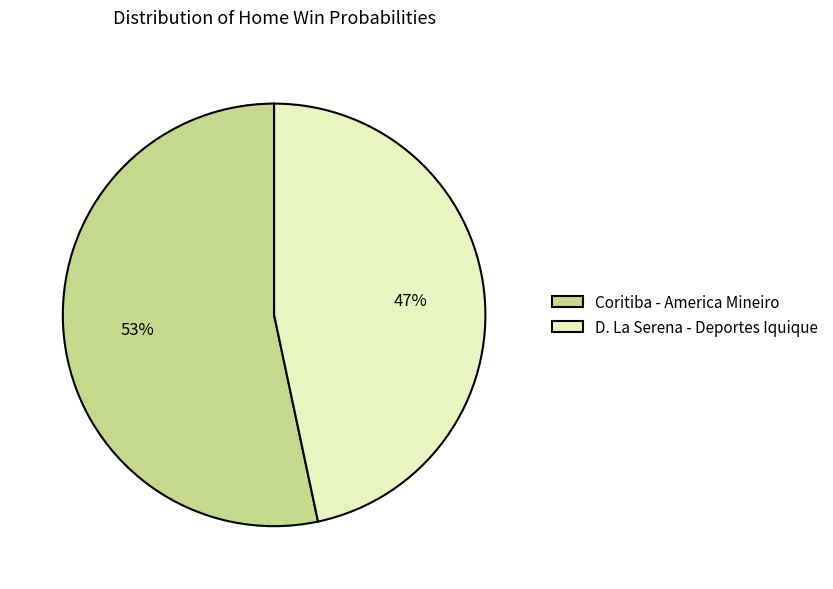

Do D. La Serena - Deportes Iquique and Coritiba - America Mineiro together represent more than half of the pie?

Yes